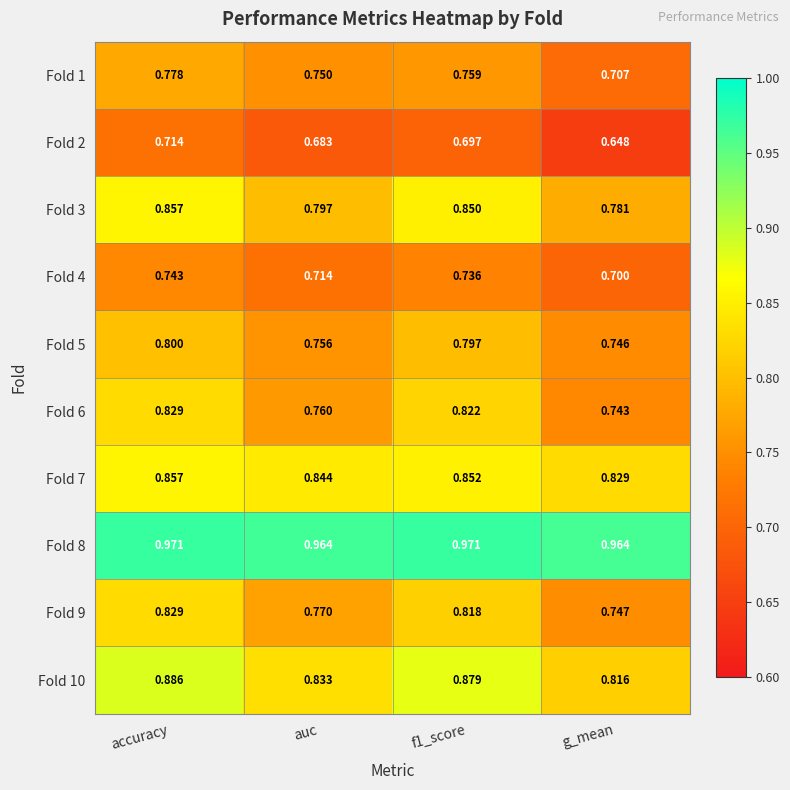

At which label does Fold 4 reach its peak?

accuracy